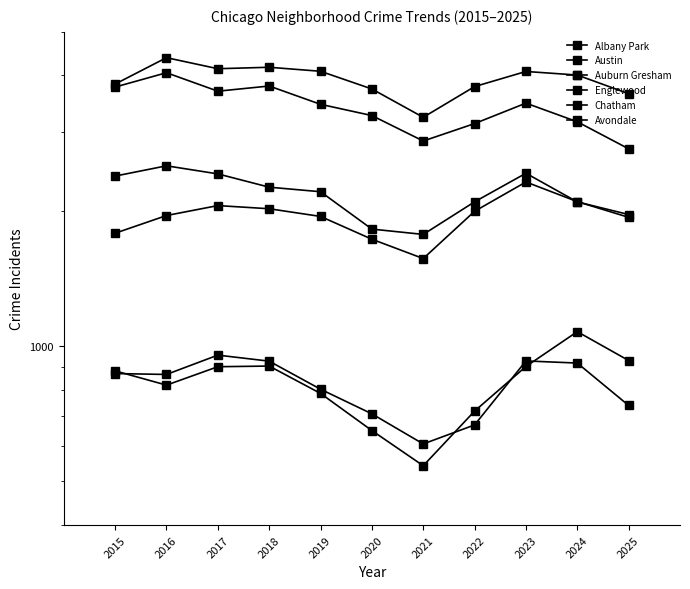

Reading left to right, what are all the values shown in this chart?

Albany Park: 2015=869	2016=865	2017=955	2018=926	2019=802	2020=707	2021=606	2022=668	2023=927	2024=917	2025=738
Austin: 2015=3827	2016=4381	2017=4140	2018=4171	2019=4086	2020=3732	2021=3228	2022=3778	2023=4082	2024=4008	2025=3643
Auburn Gresham: 2015=2389	2016=2518	2017=2416	2018=2257	2019=2205	2020=1821	2021=1772	2022=2094	2023=2424	2024=2093	2025=1962
Englewood: 2015=3769	2016=4056	2017=3690	2018=3789	2019=3450	2020=3257	2021=2859	2022=3126	2023=3471	2024=3155	2025=2747
Chatham: 2015=1783	2016=1952	2017=2054	2018=2021	2019=1943	2020=1729	2021=1566	2022=1995	2023=2318	2024=2096	2025=1934
Avondale: 2015=881	2016=819	2017=900	2018=903	2019=785	2020=649	2021=542	2022=717	2023=901	2024=1077	2025=929